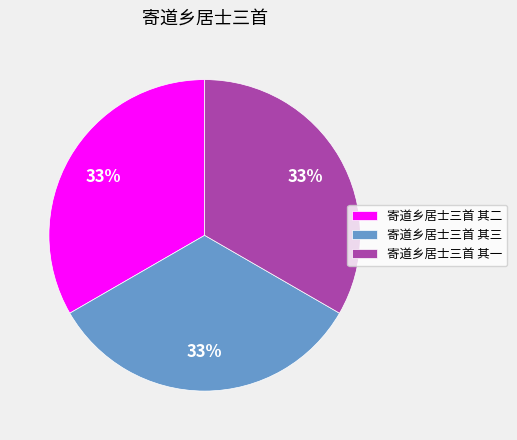

True or false: 寄道乡居士三首 其一 accounts for 33% of the total.

True